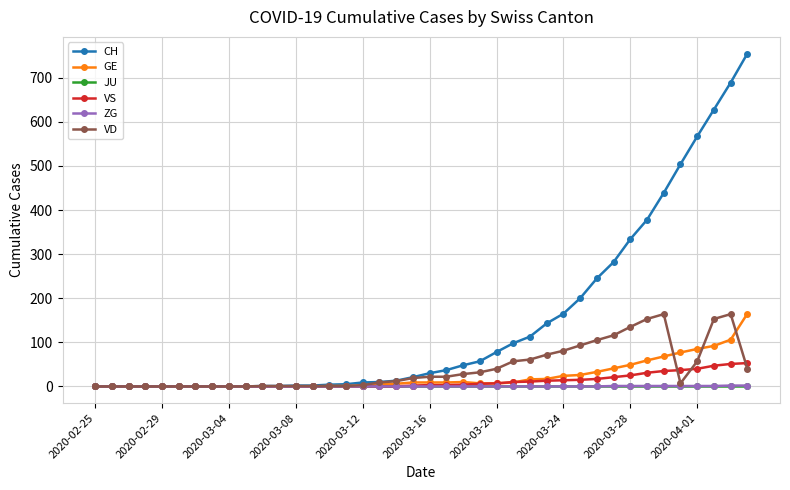

What is the highest value of the ZG series?

2